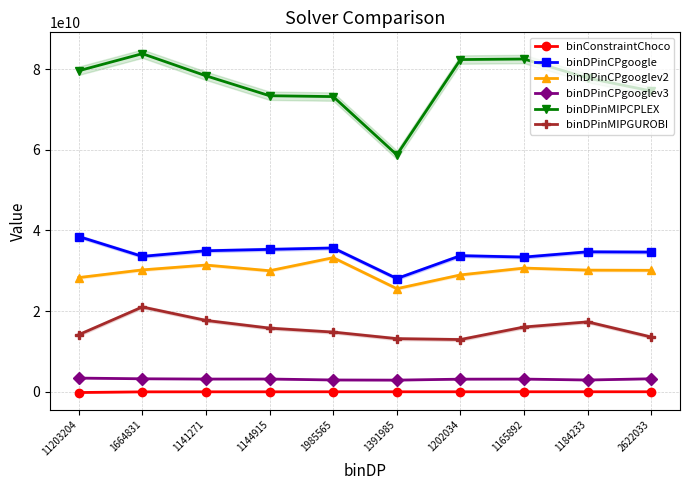

Rank the categories by binDPinMIPCPLEX value from lowest to highest.

1391985, 1985565, 1144915, 2622033, 1184233, 1141271, 11203204, 1202034, 1165892, 1664831